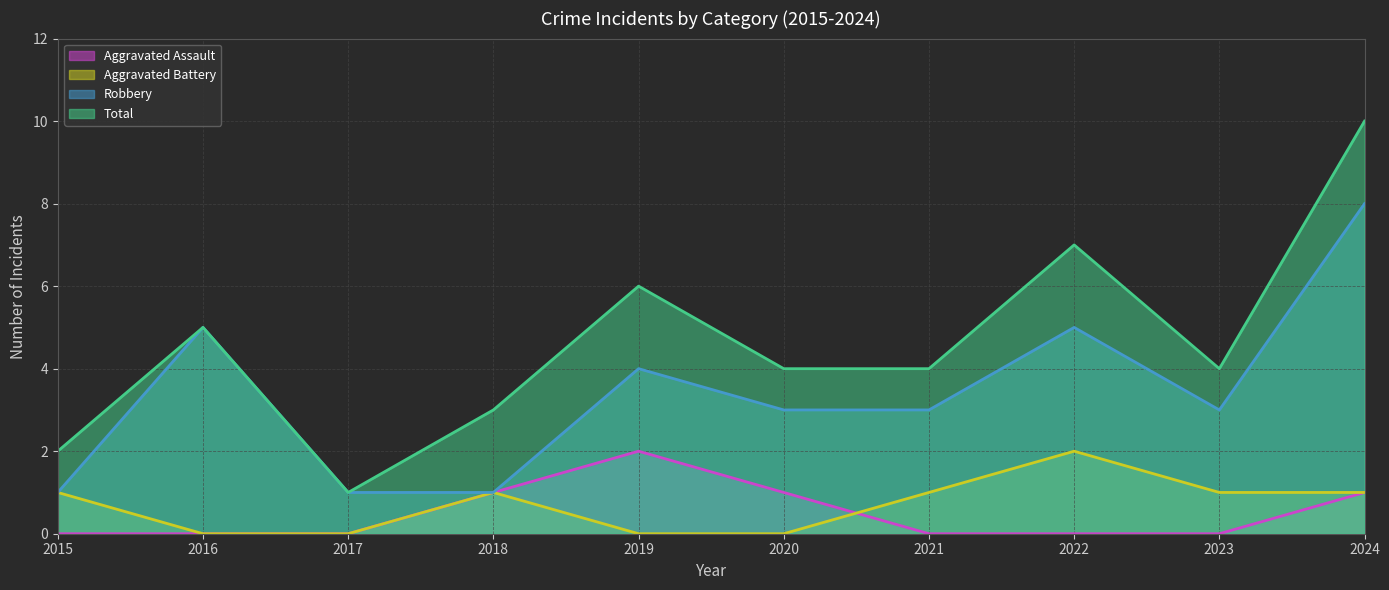

Which has a higher value, 2023 or 2015?

2023